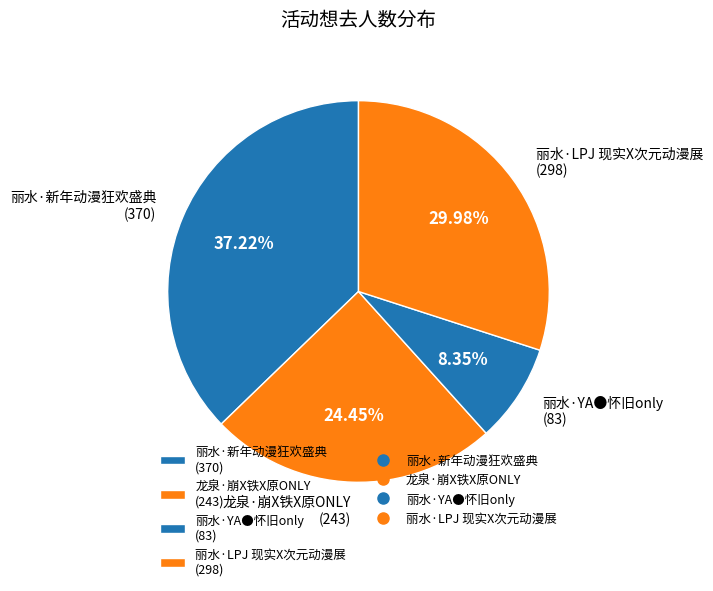

The 丽水·新年动漫狂欢盛典 slice represents 37% of the pie. True or false?

True